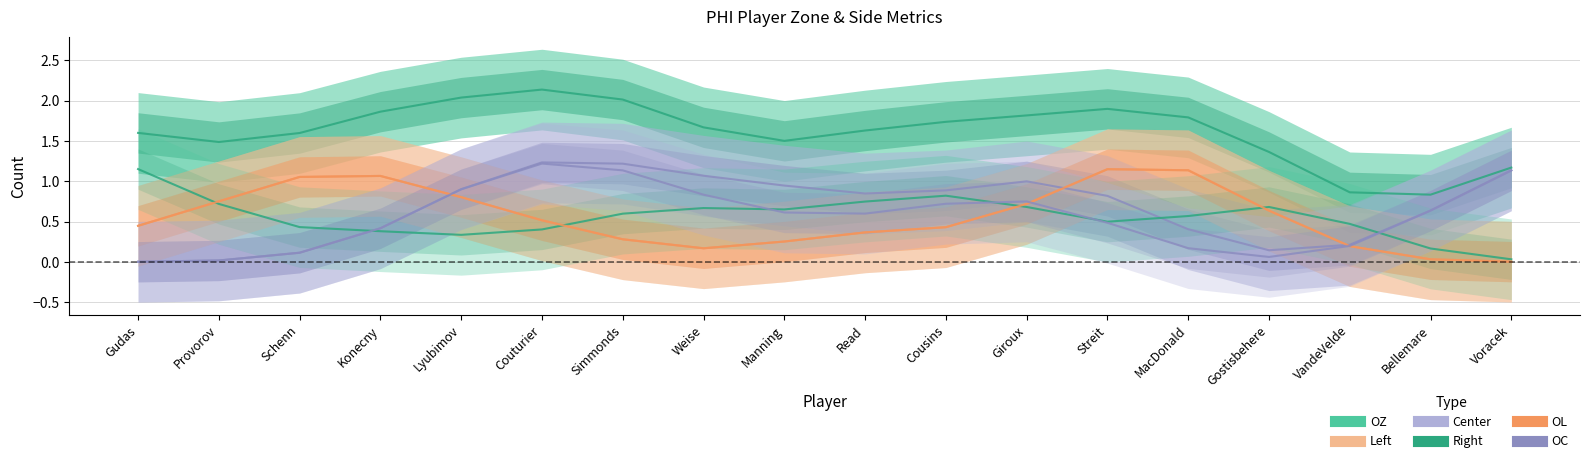

Is it true that OC equals 0.1 at MacDonald?

False